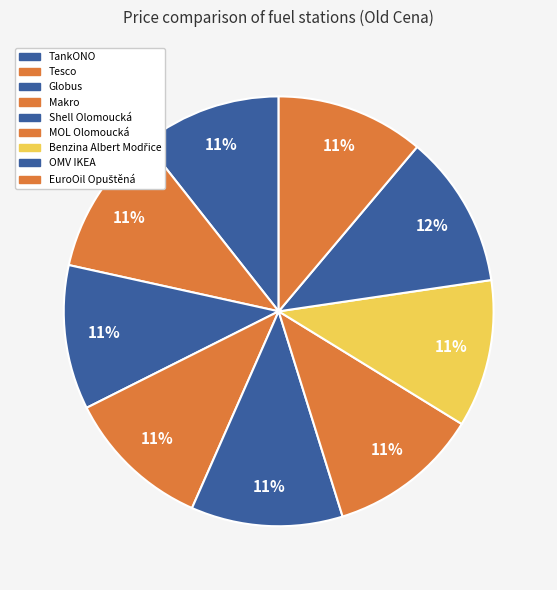

To the nearest percent, what is the difference between the largest and smallest slice percentages?

1%